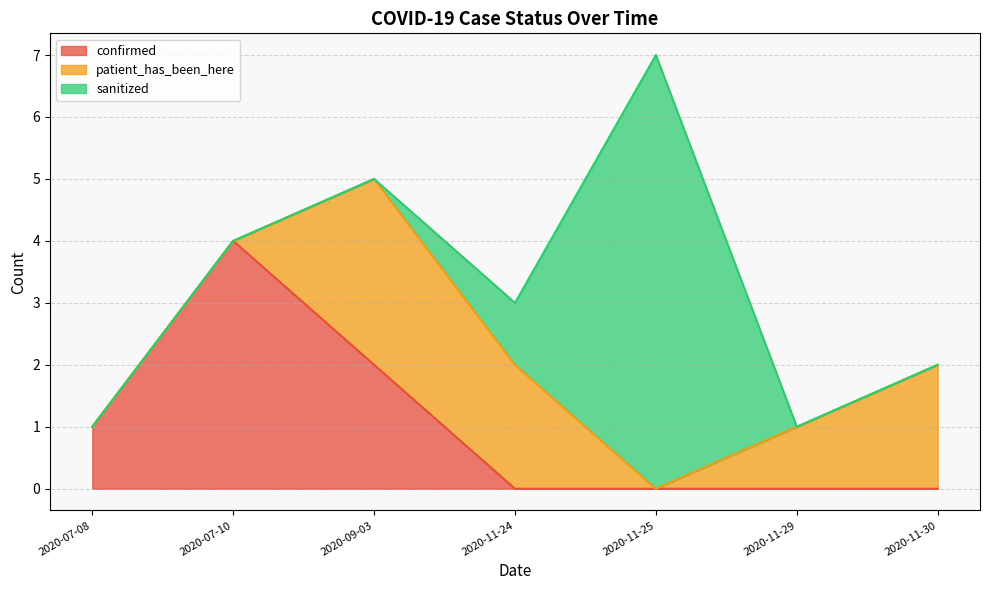

Between which two adjacent categories do patient_has_been_here and sanitized first intersect?

2020-11-25 and 2020-11-29